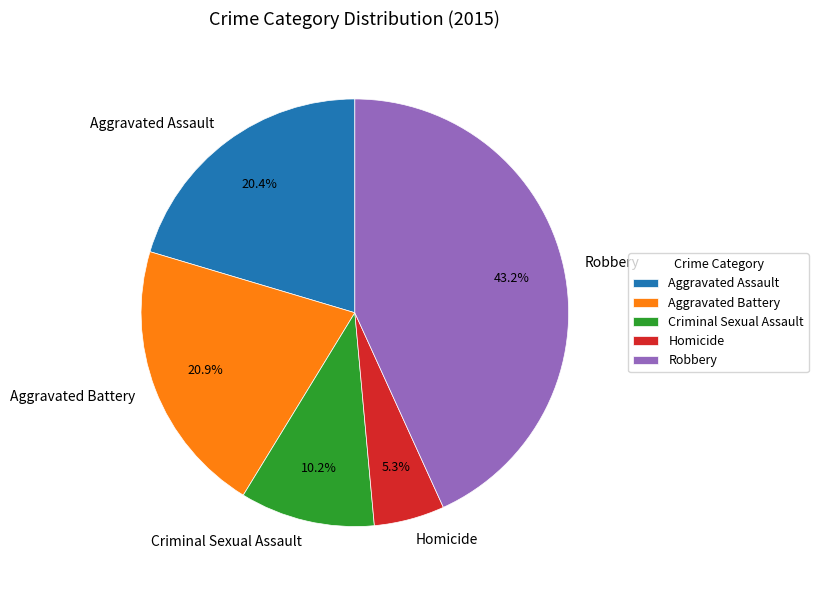

To the nearest percent, what is the difference between the largest and smallest slice percentages?

38%